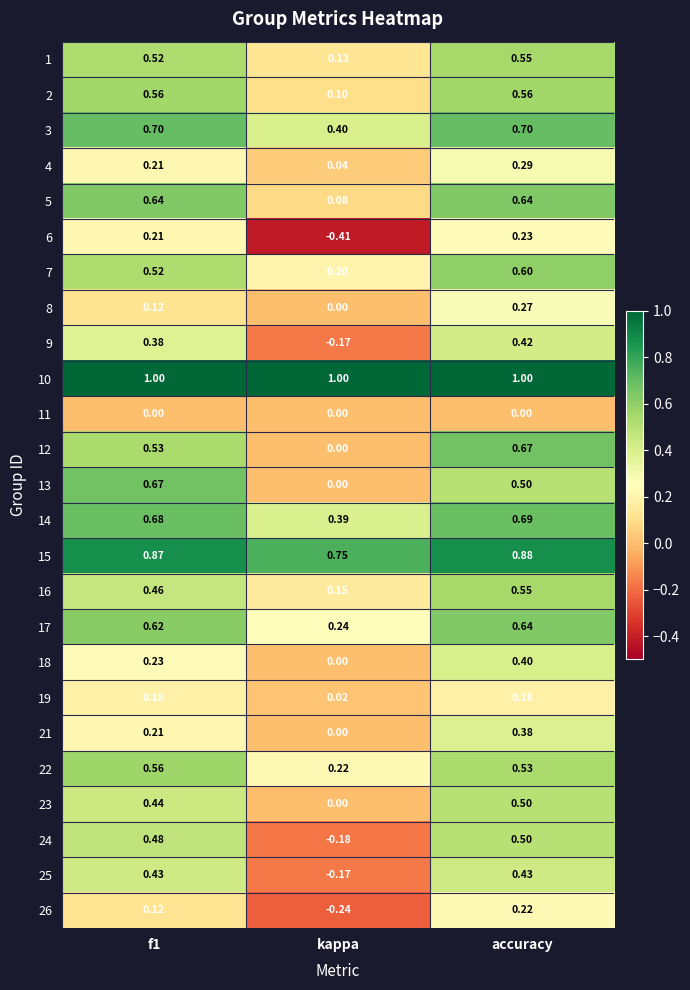

At which label does 6 reach its minimum?

kappa